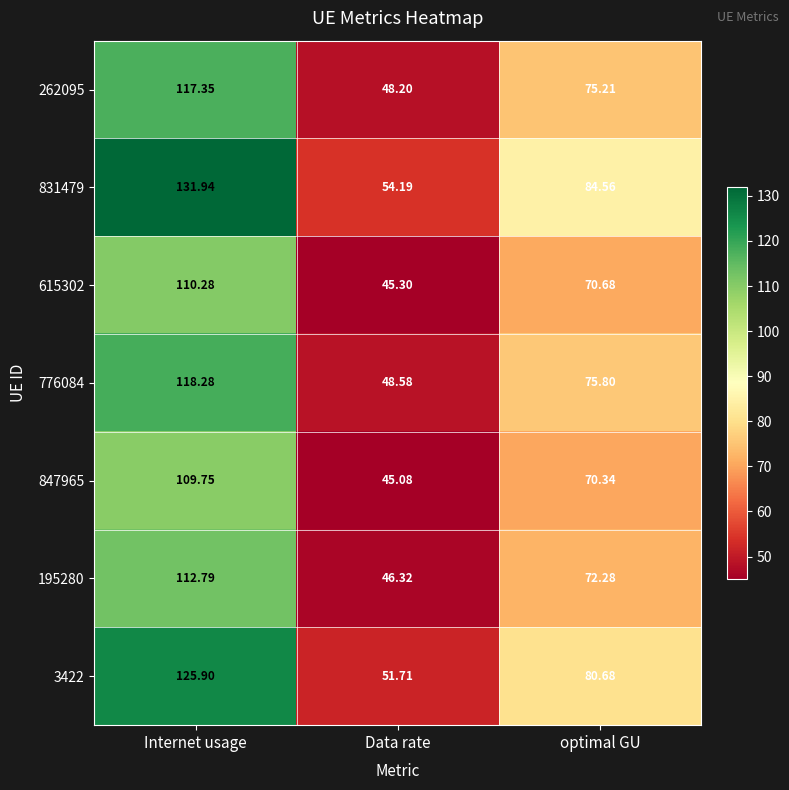

What is the minimum value shown in the chart?

45.1